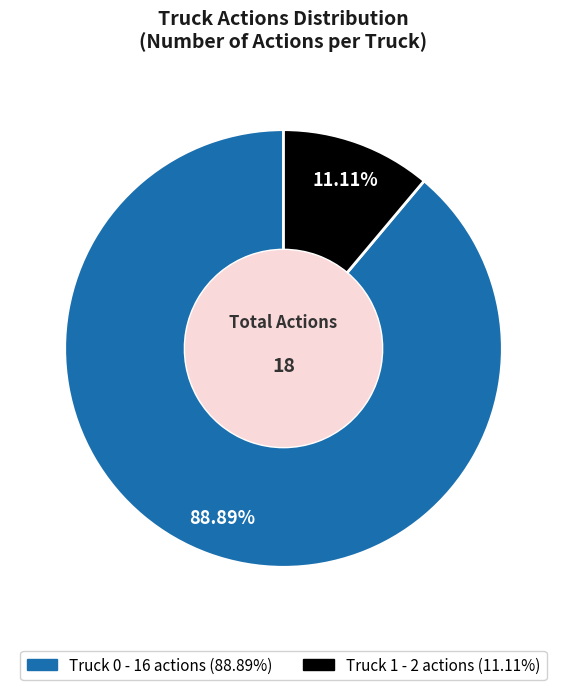

How many segments does this pie chart have?

2